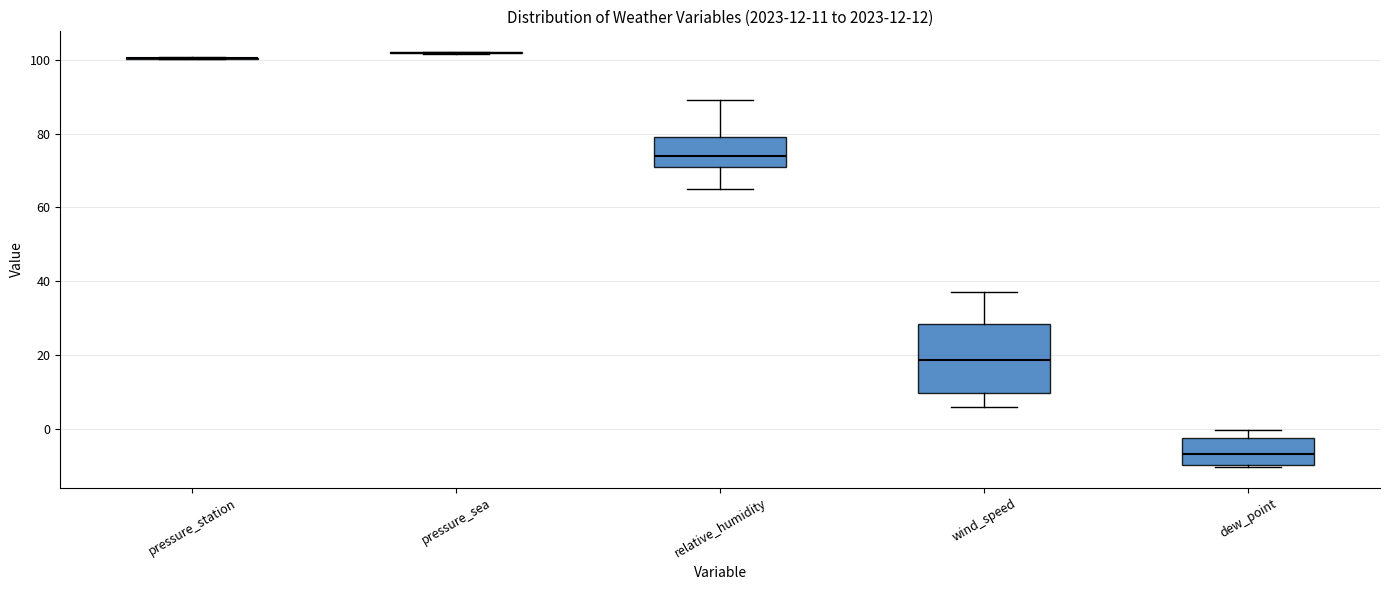

Comparing the boxes themselves (not the whiskers), which one is the tallest?

wind_speed